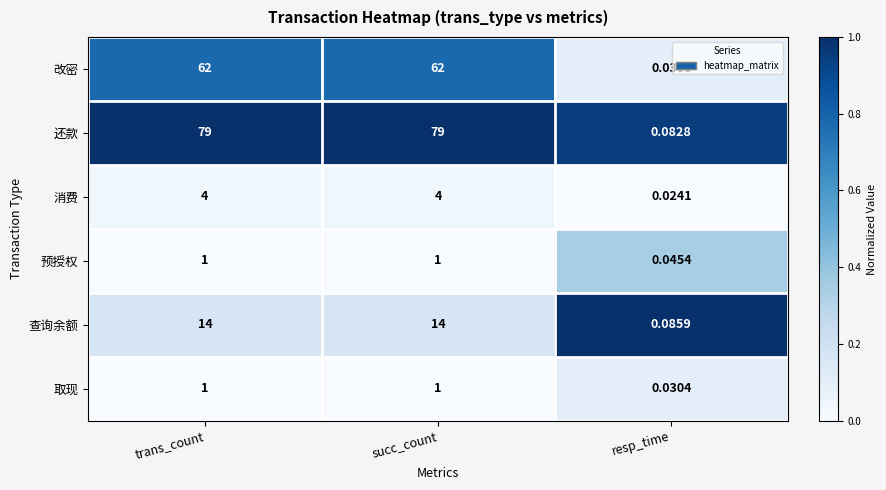

Which series has the largest range (max minus min)?

还款